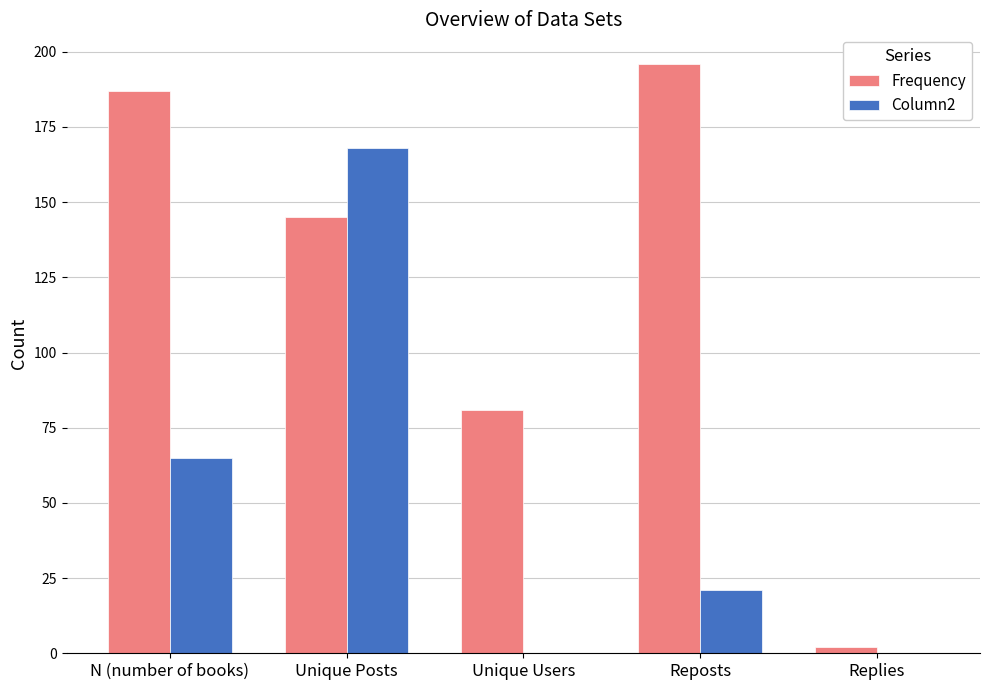

Reading right to left, list all the values displayed in this chart.

Frequency: 2	196	81	145	187
Column2: 0	21	0	168	65